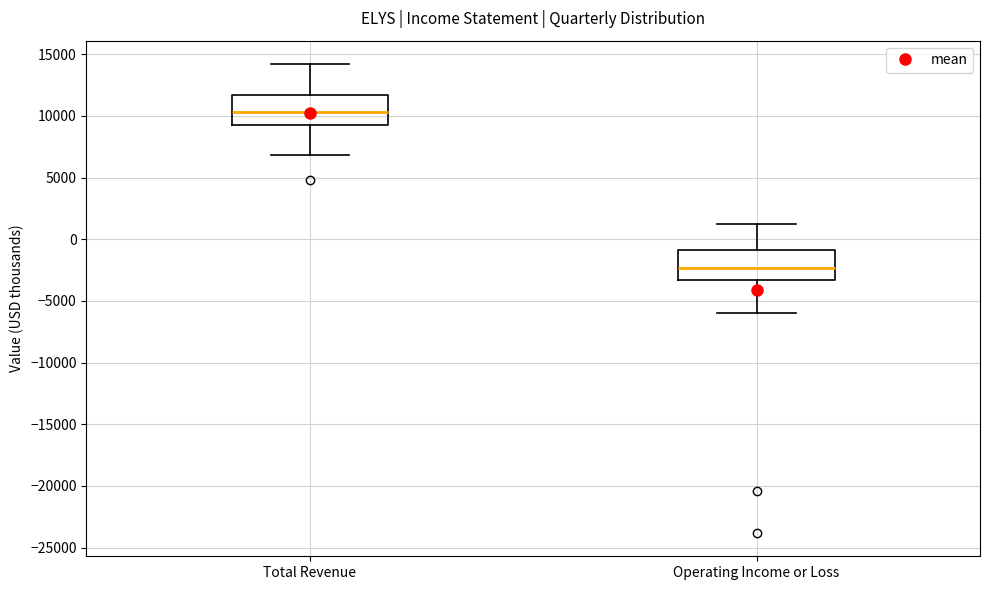

Which box's median line is the highest?

Total Revenue